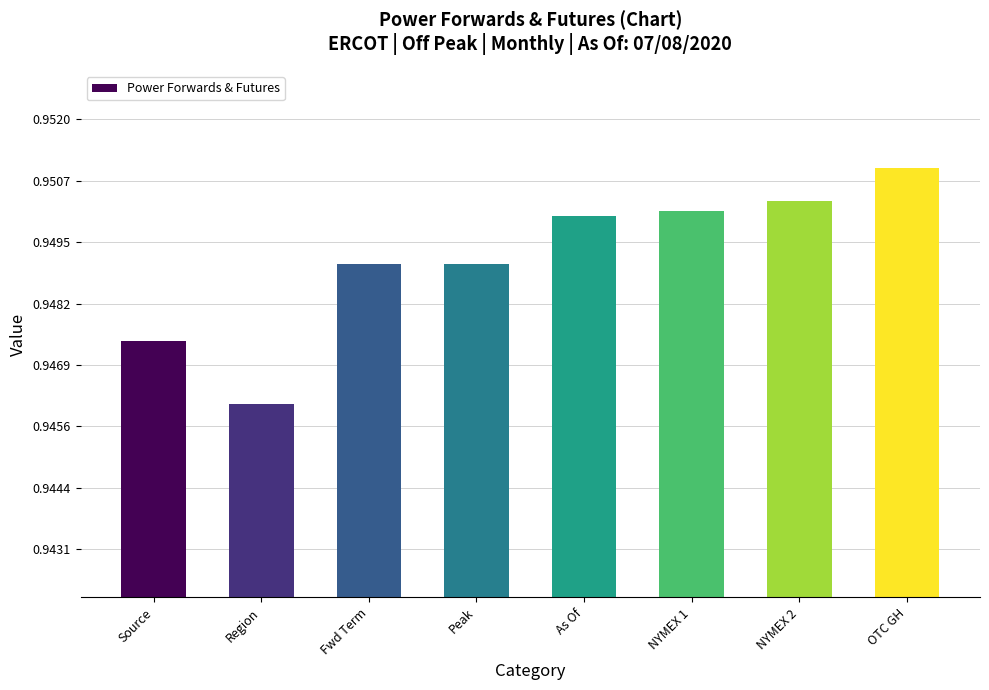

What is the sum of the values at Peak and Source?

1.9